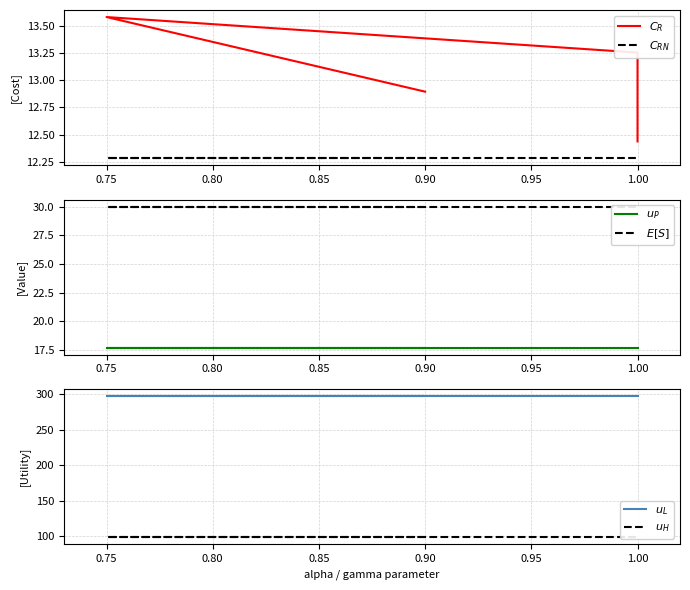

At 1.00, list the series in order from smallest to largest.

$C_{RN}$, $C_R$, $u_P$, $E[S]$, $u_H$, $u_L$